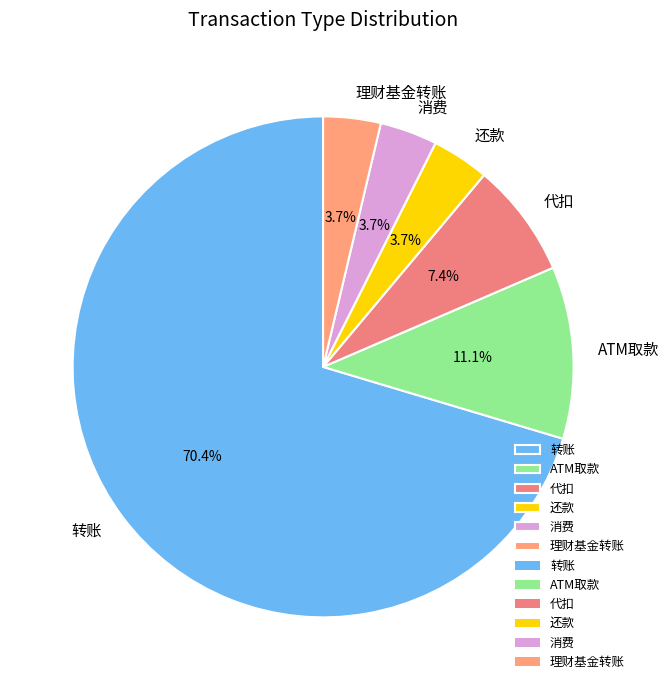

True or false: 转账 accounts for 61% of the total.

False